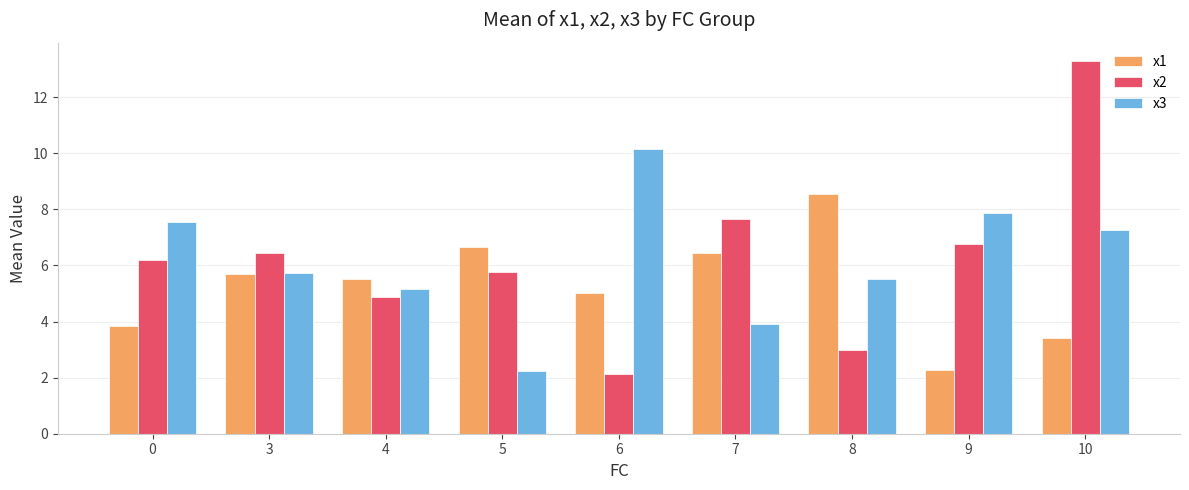

What is the value of the x1 bar at the 4th from the left?

6.7